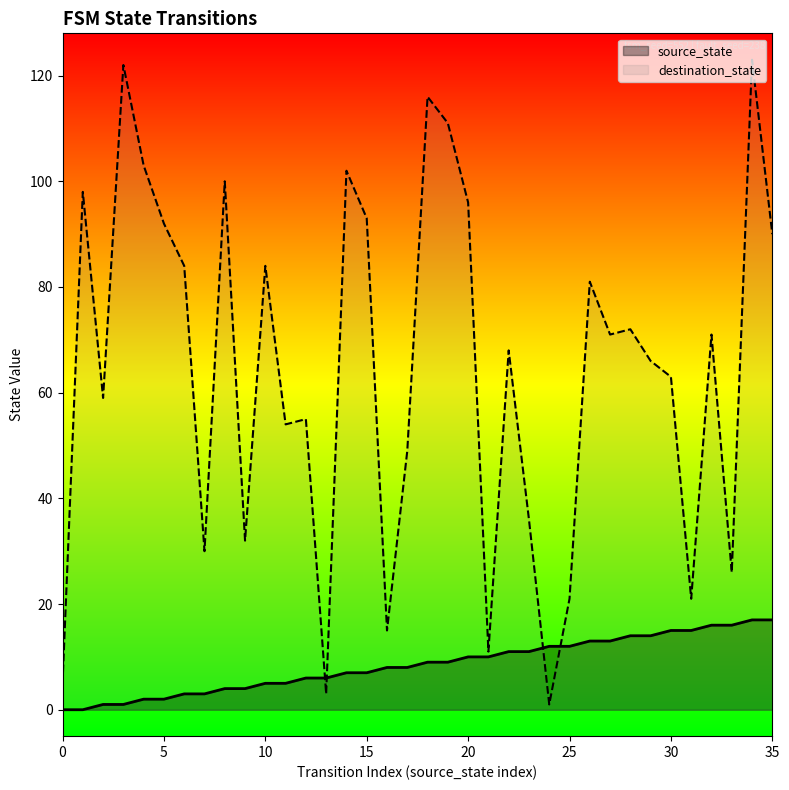

What is the difference between the maximum and minimum values in the destination_state series?

122